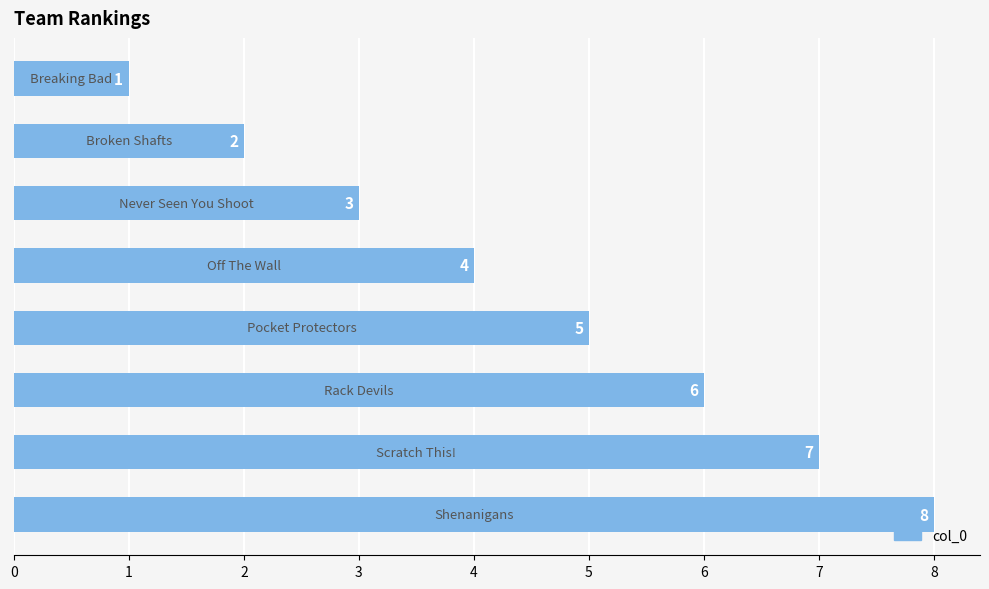

What is the difference between the second highest and minimum values?

6